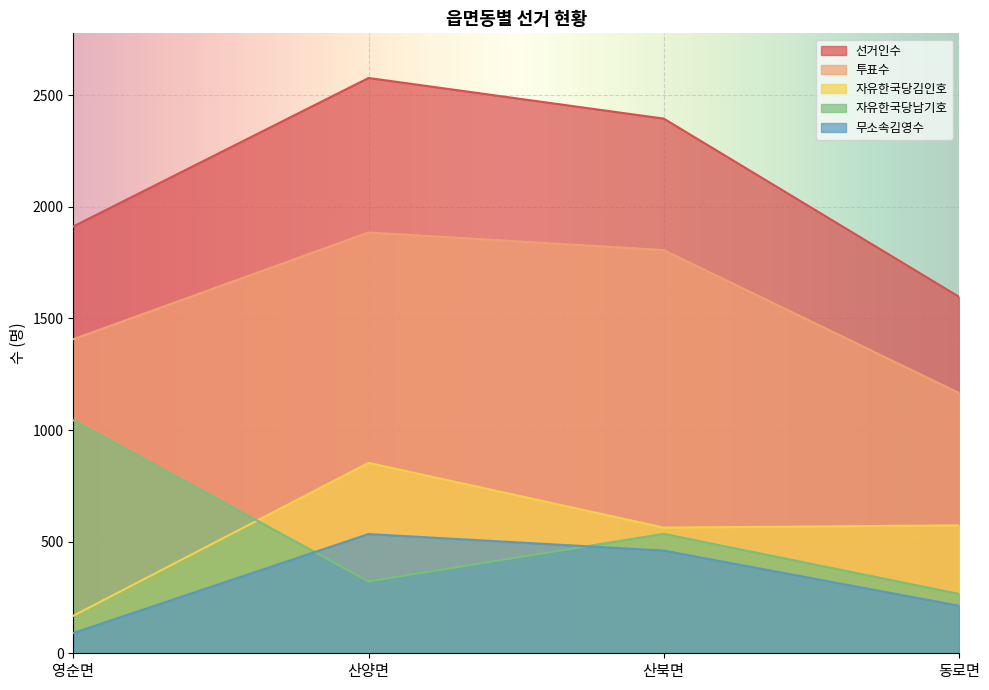

Where does the 선거인수 series first go above 2395?

산양면